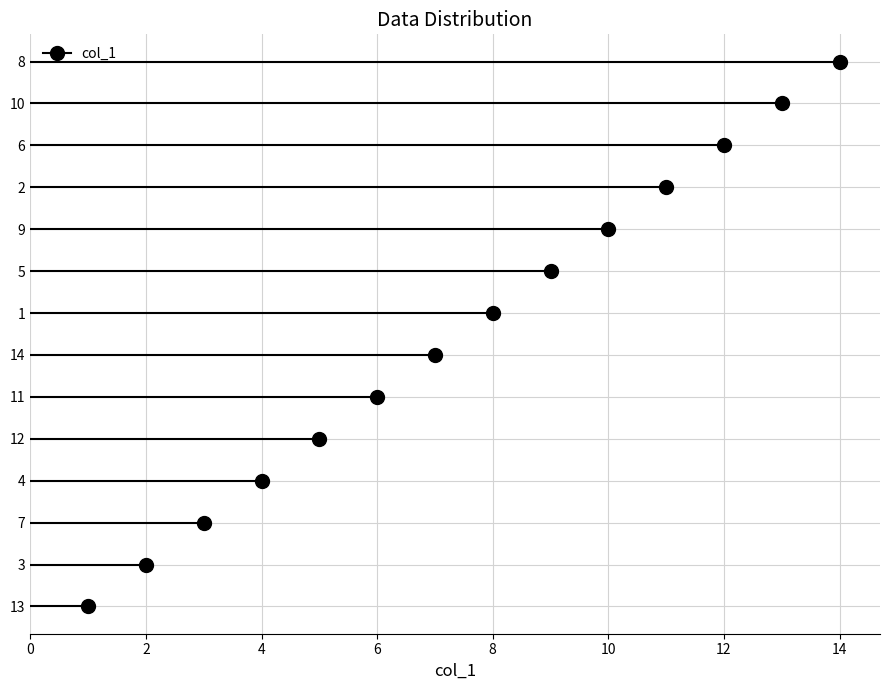

Rank the categories by value from highest to lowest.

8, 10, 6, 2, 9, 5, 1, 14, 11, 12, 4, 7, 3, 13